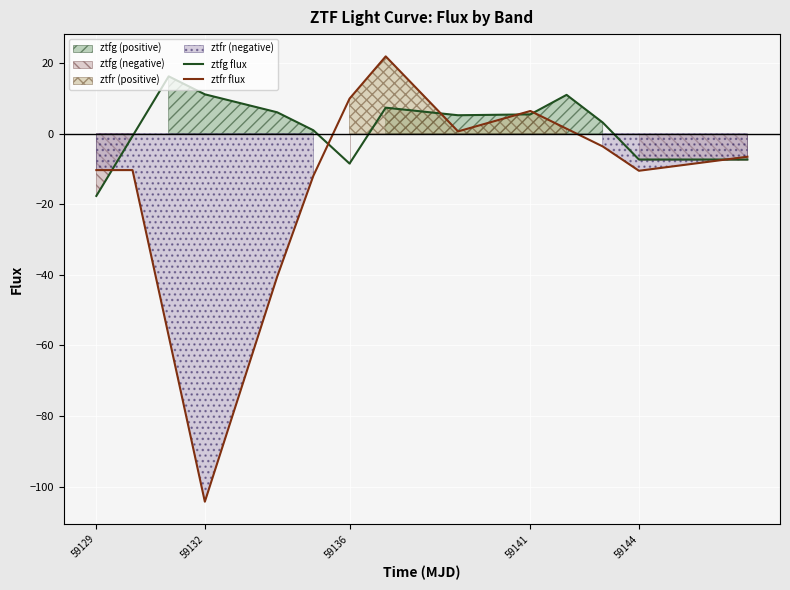

True or false: ztfr flux has a value of -10.5 at 59144.

True